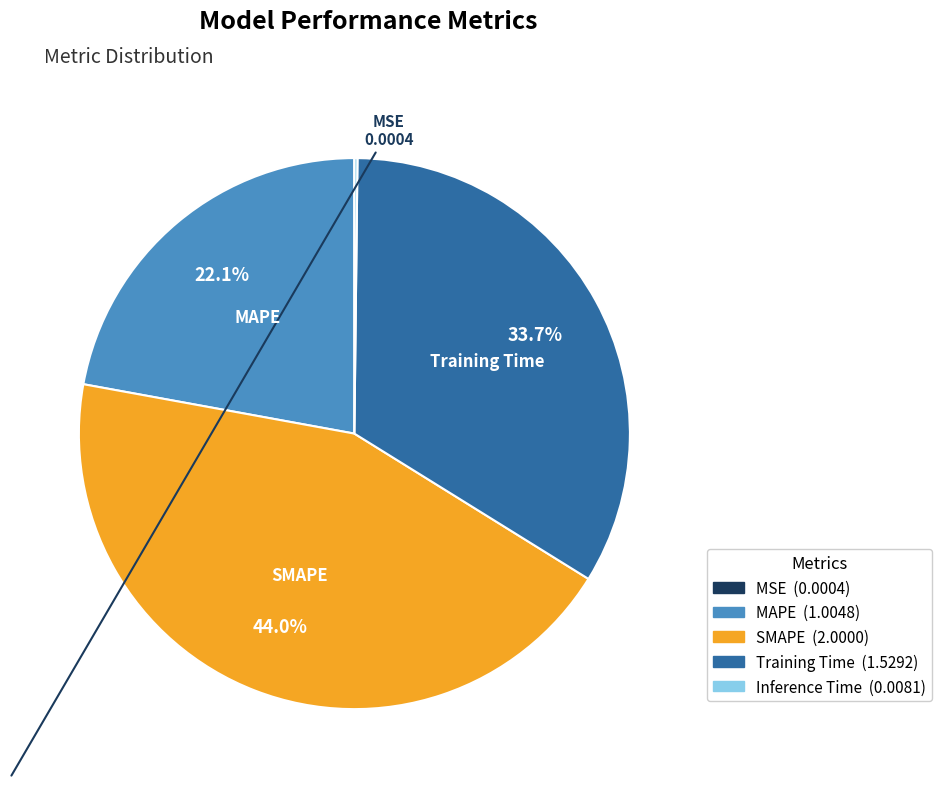

Approximately how many times larger is the value at Training Time compared to SMAPE?

0.8